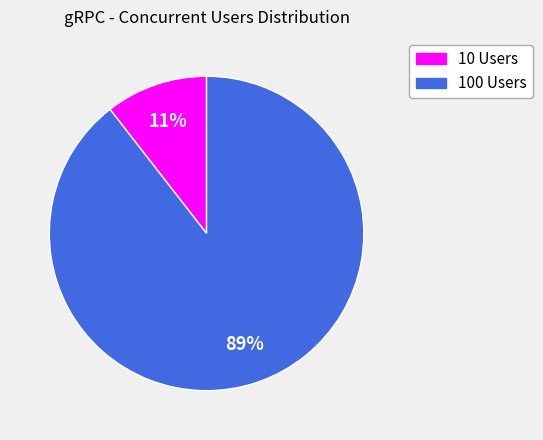

Rank the categories by value from highest to lowest.

100 Users, 10 Users